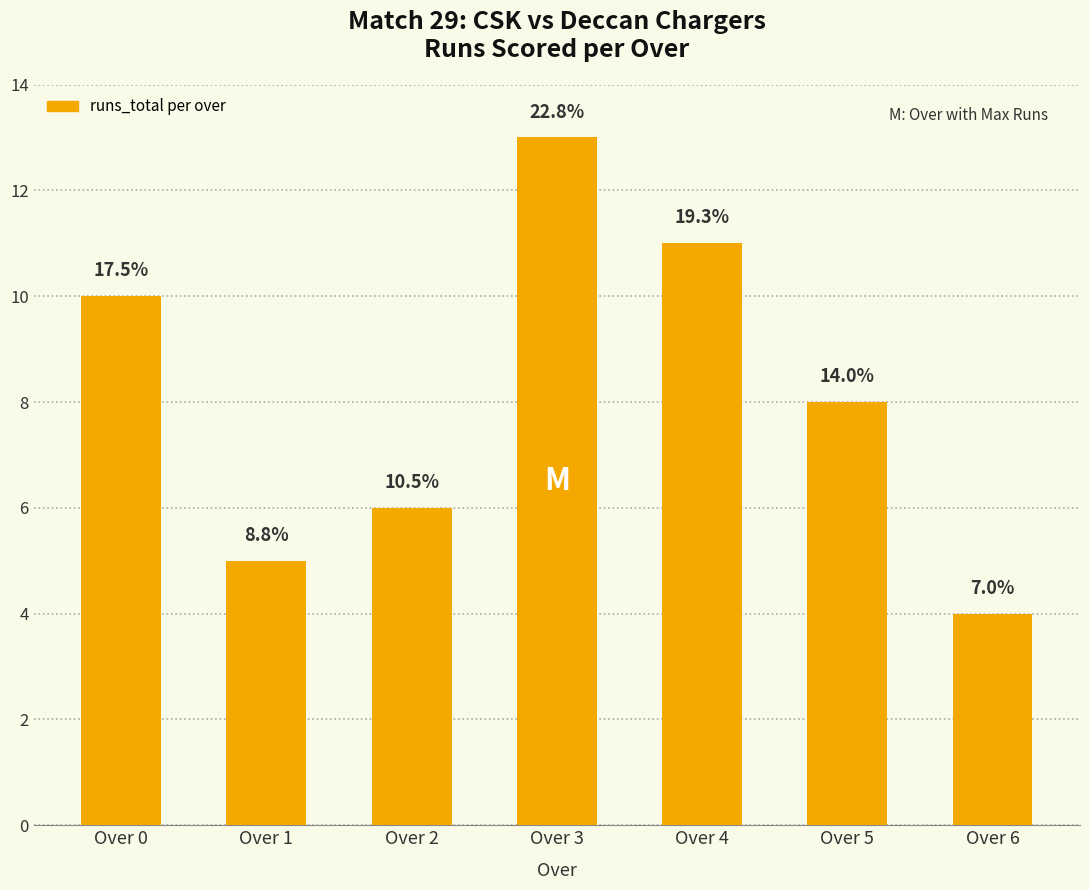

How many bars are there in total?

7